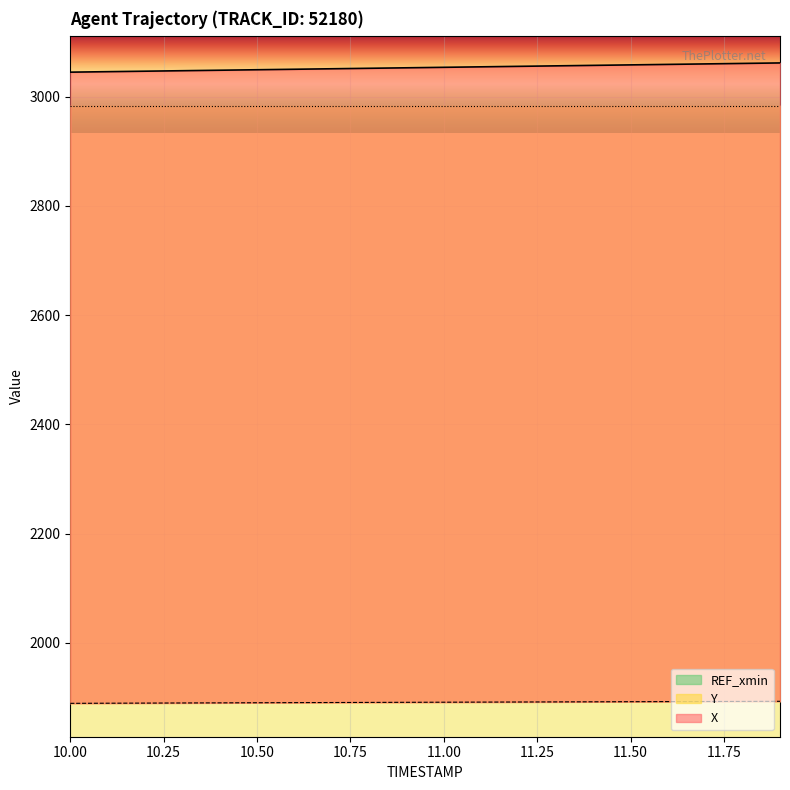

Reading left to right, what are all the values shown in this chart?

X: 10.0=3045.0	10.1=3045.9	10.2=3046.8	10.3=3047.7	10.4=3048.6	10.5=3049.4	10.6=3050.3	10.7=3051.2	10.8=3052.1	10.9=3053.0	11.0=3053.9	11.1=3054.8	11.2=3055.7	11.3=3056.6	11.4=3057.4	11.5=3058.3	11.6=3059.2	11.7=3060.1	11.8=3061.0	11.9=3061.9
Y: 10.0=1889.3	10.1=1889.5	10.2=1889.8	10.3=1890.0	10.4=1890.2	10.5=1890.4	10.6=1890.6	10.7=1890.8	10.8=1891.0	10.9=1891.2	11.0=1891.4	11.1=1891.6	11.2=1891.8	11.3=1892.0	11.4=1892.1	11.5=1892.3	11.6=1892.5	11.7=1892.7	11.8=1892.9	11.9=1893.0